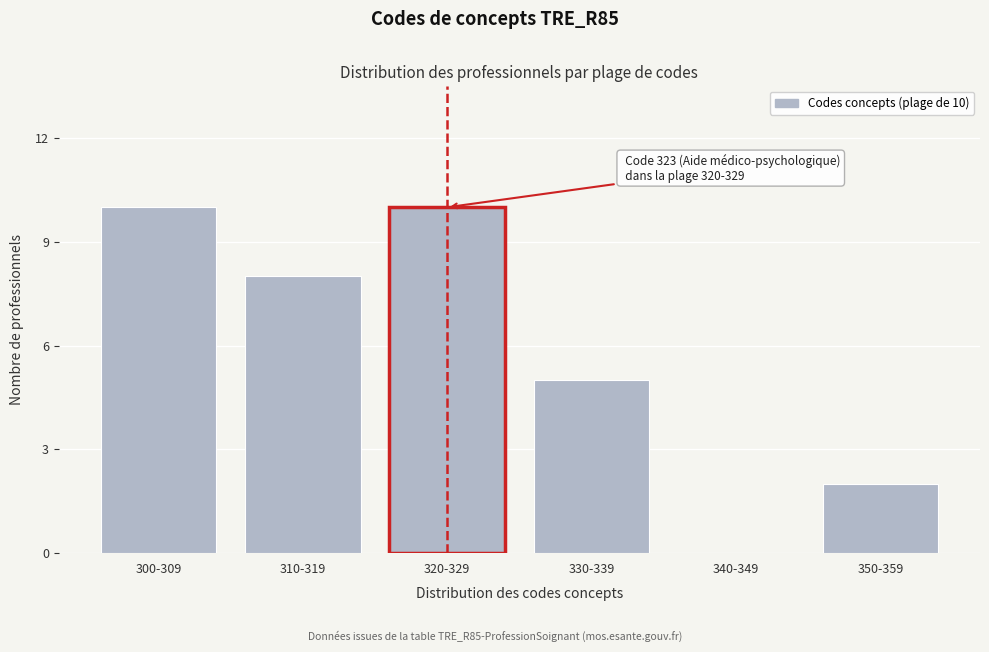

Reading left to right, what are all the values shown in this chart?

300-309=10	310-319=8	320-329=10	330-339=5	340-349=0	350-359=2